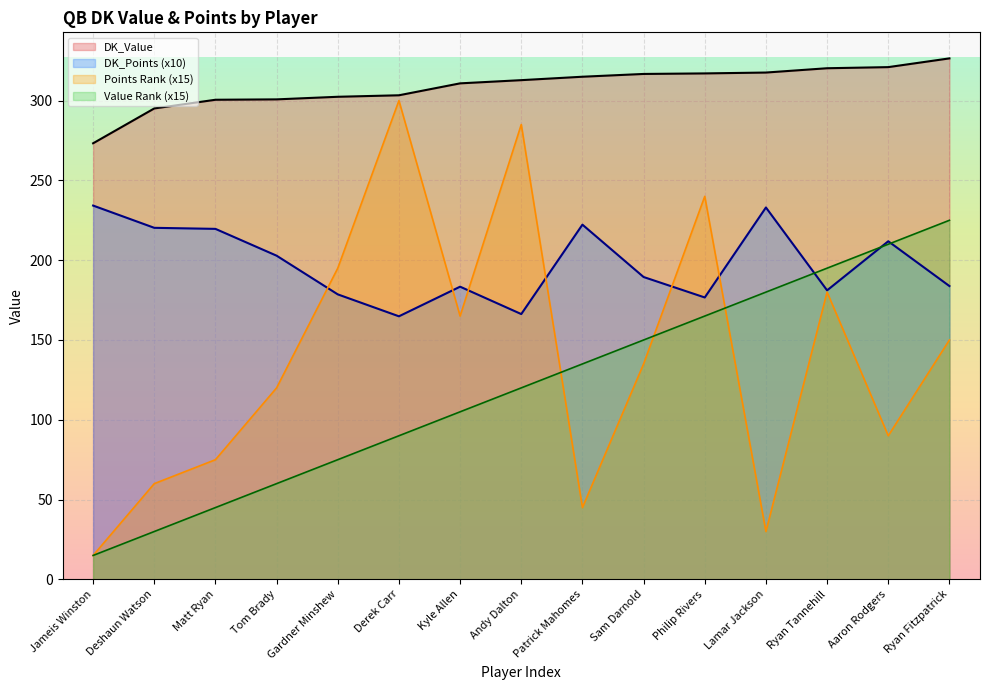

How many lines are shown in the chart?

4